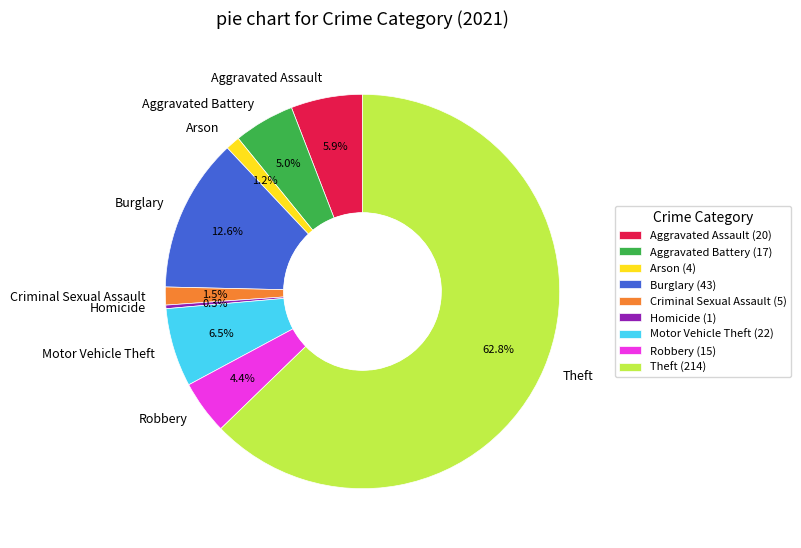

Which category has the biggest portion of the pie?

Theft